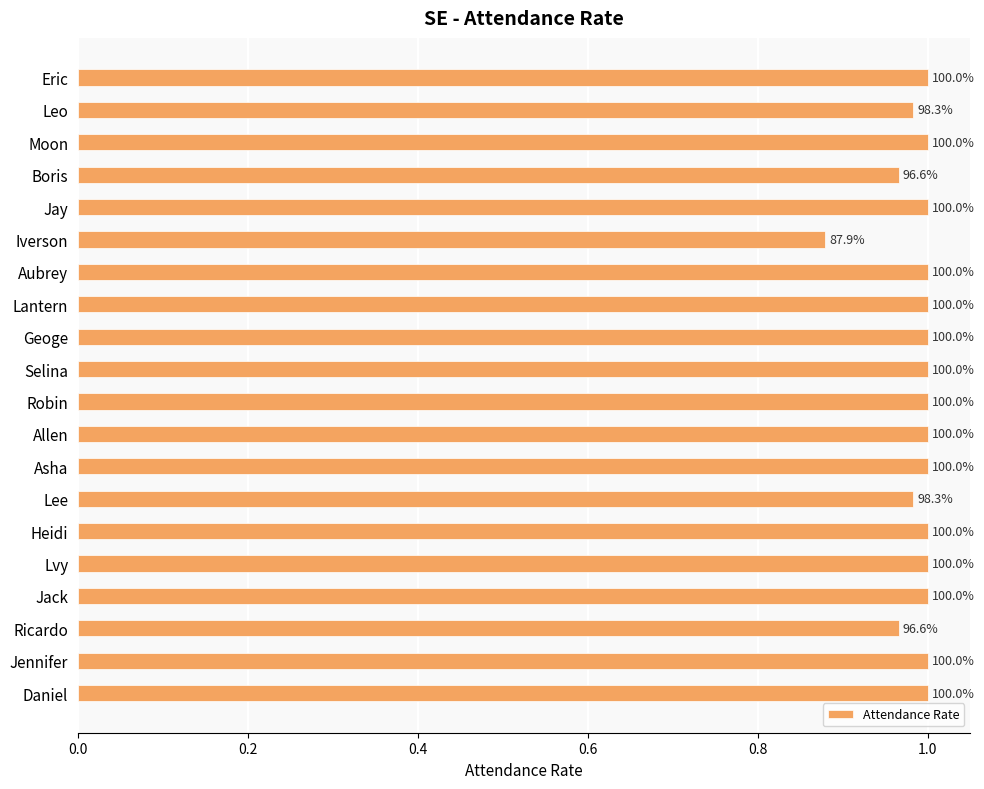

How many bars are there in total?

20